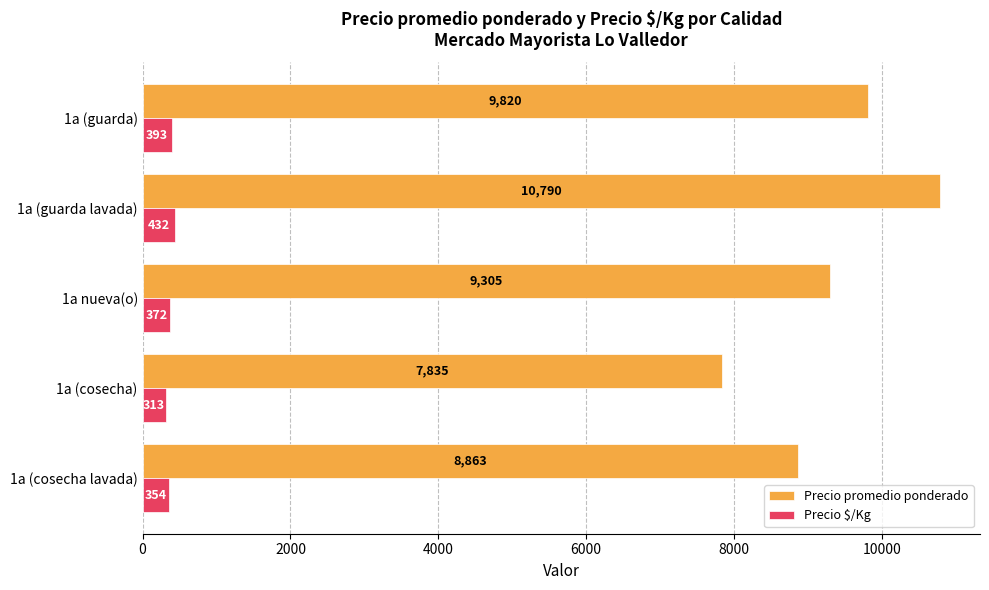

What are all the series names shown in the legend?

Precio promedio ponderado, Precio $/Kg